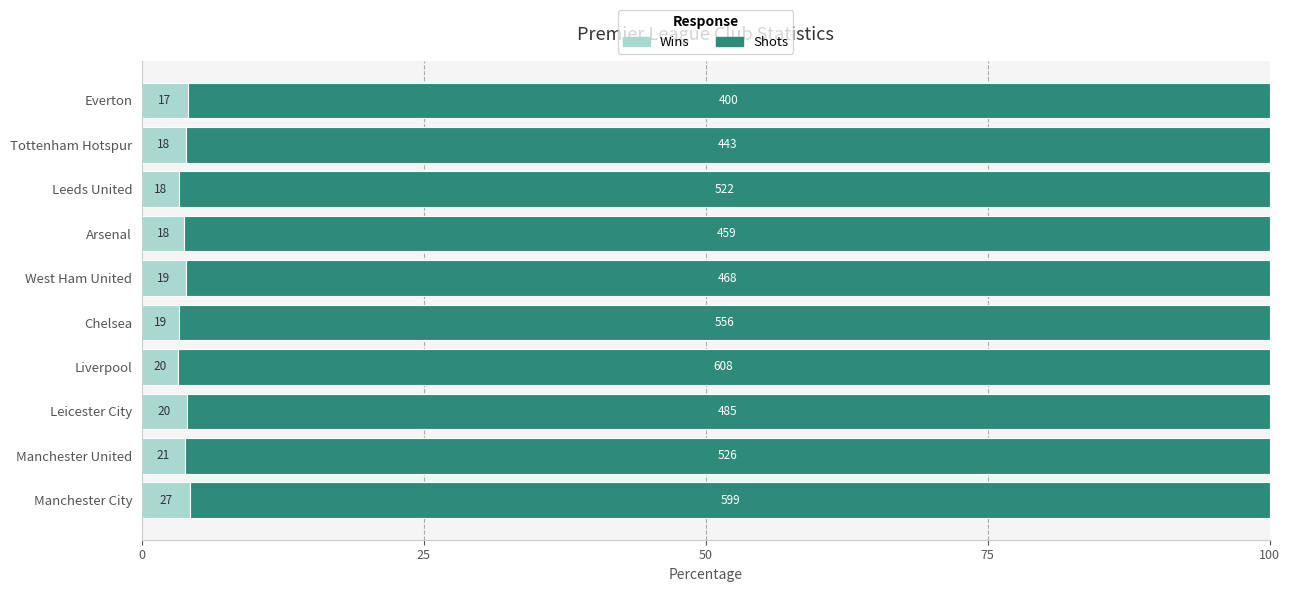

At how many categories does at least one series exceed 90?

10